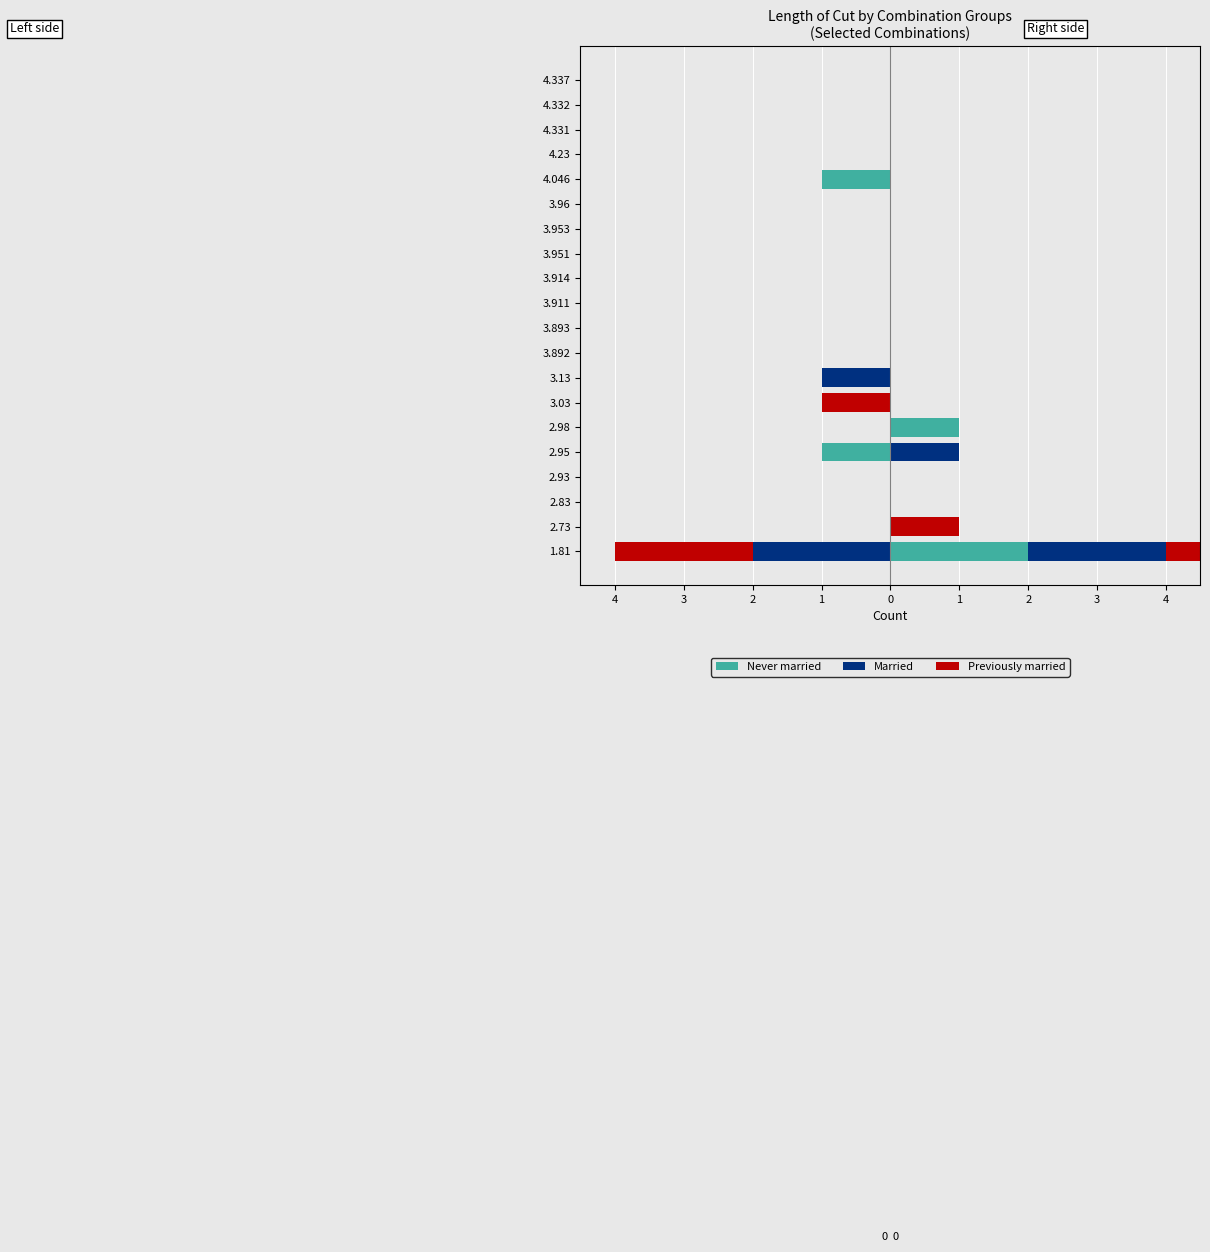

What is the difference between the highest and lowest values at 4?

2